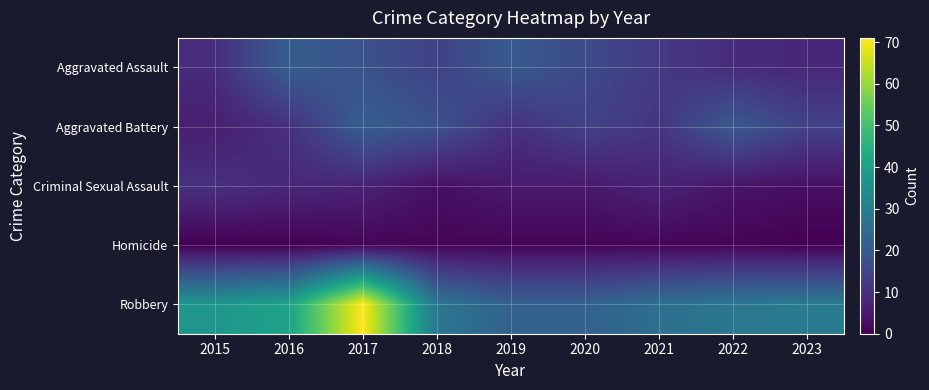

Which has a higher value, 2023 or 2019?

2019